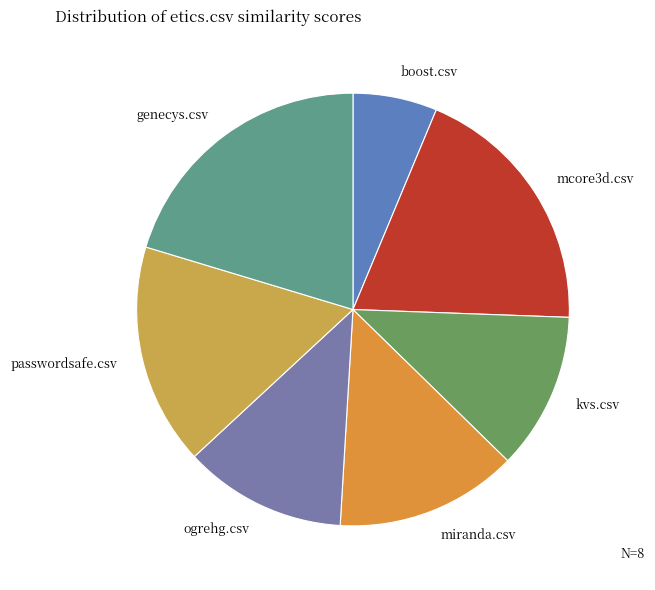

Does miranda.csv represent more than half of the total?

No